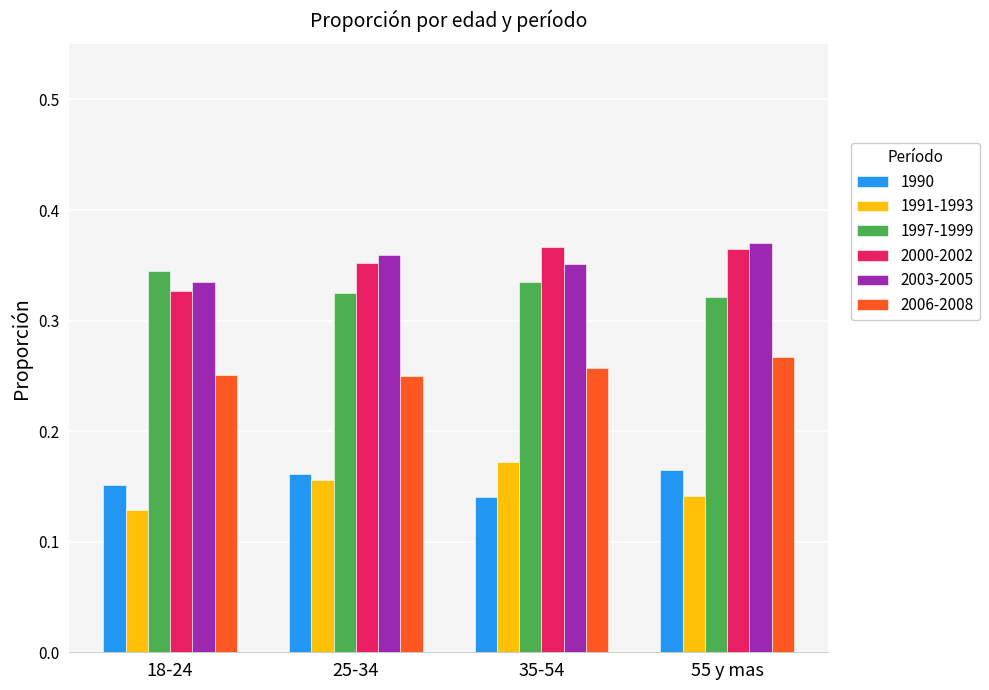

True or false: 1991-1993 has a value of 0.2 at 55 y mas.

False